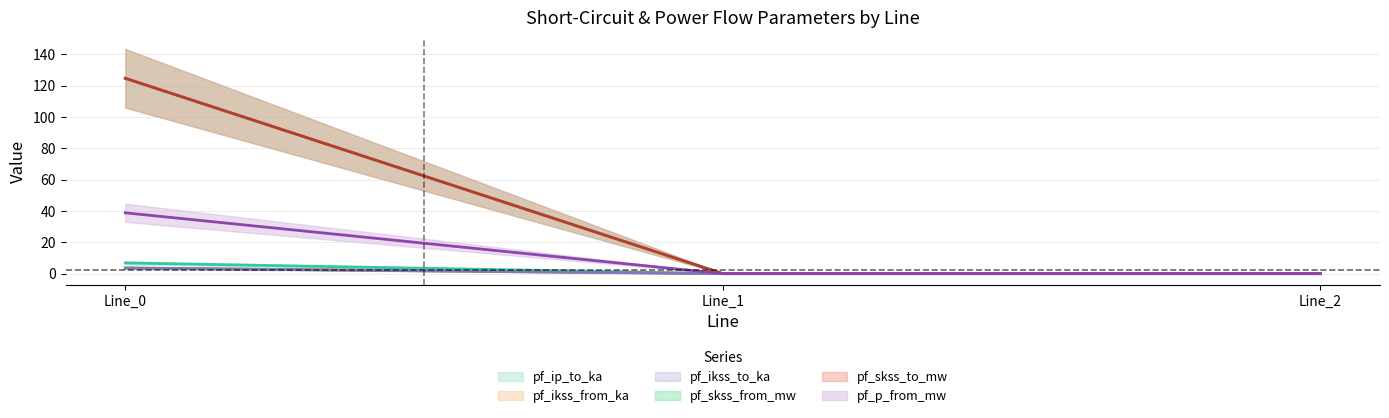

What is the difference between the highest and lowest values at Line_0?

121.2